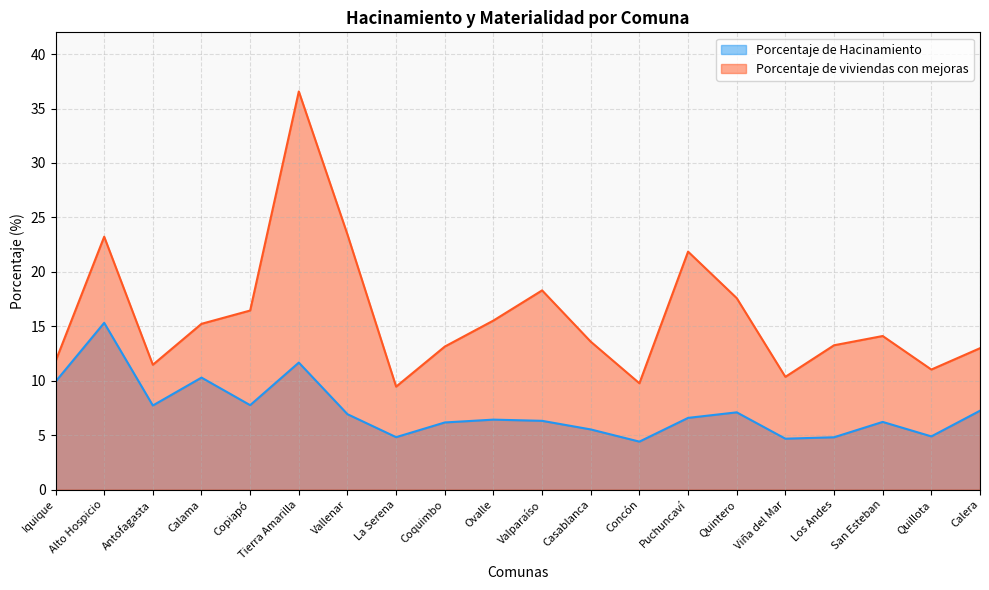

Which series has the largest total across all categories?

Porcentaje de viviendas con mejoras